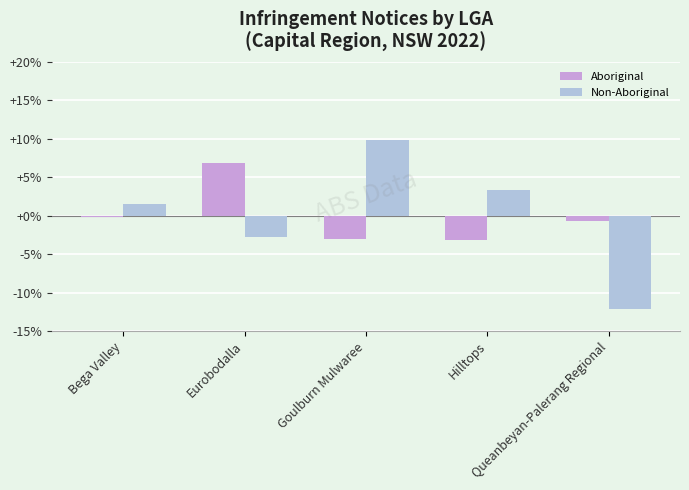

How many data points in Non-Aboriginal are above 1?

3